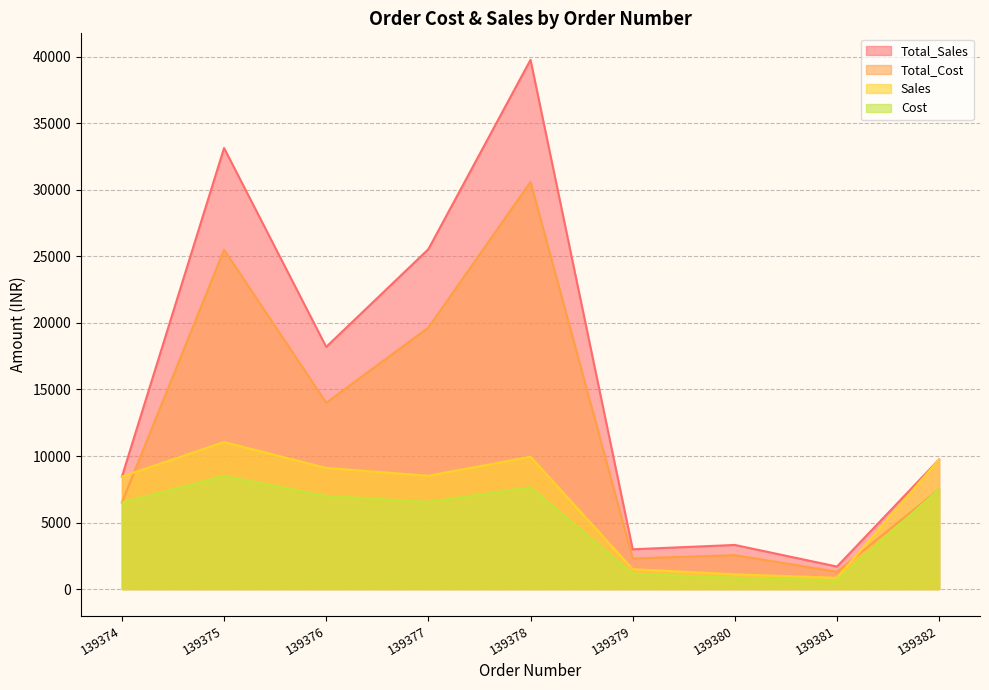

True or false: Total_Cost has a value of 28681 at 139377.

False